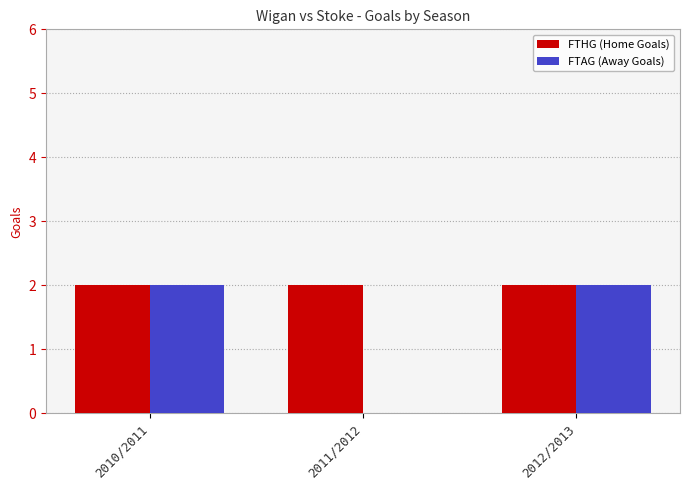

What is the total value across all series at 2010/2011?

4